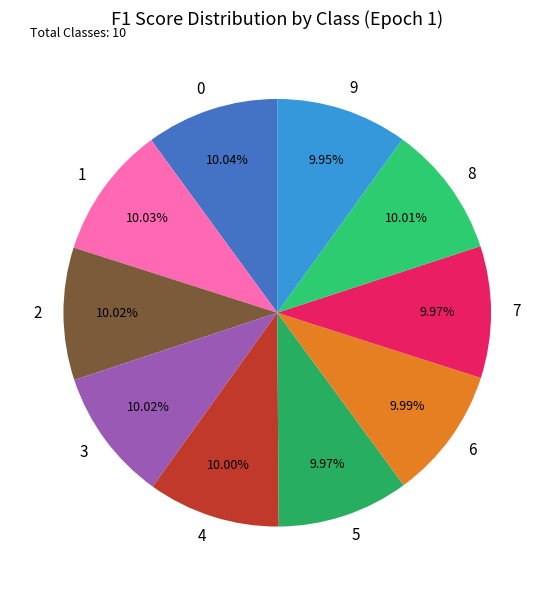

To the nearest percent, what is the combined percentage of 7 and 0?

20%